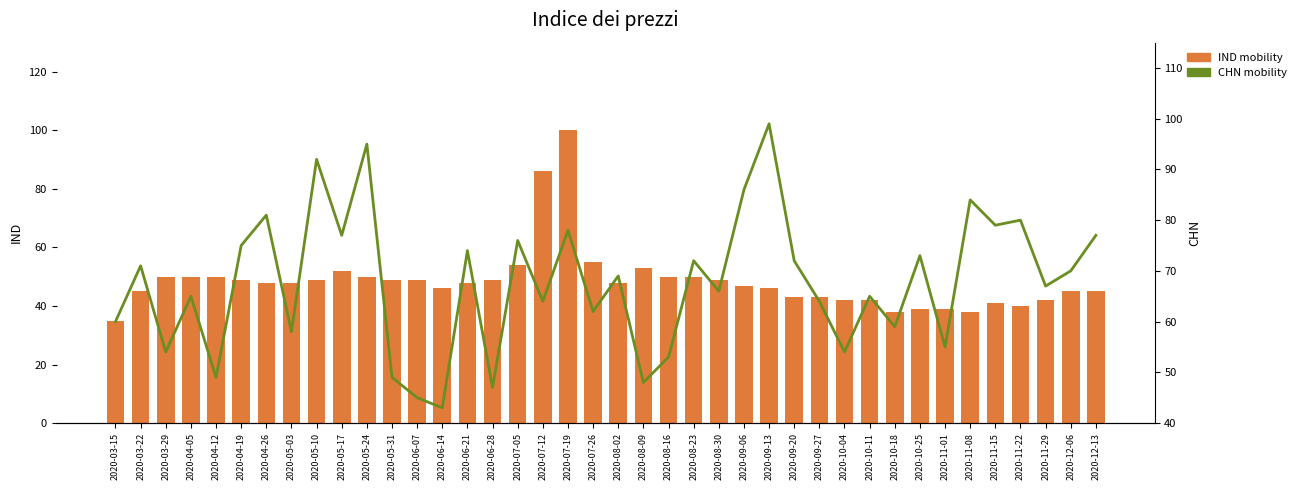

At which category is the sum across all series the highest?

2020-07-19